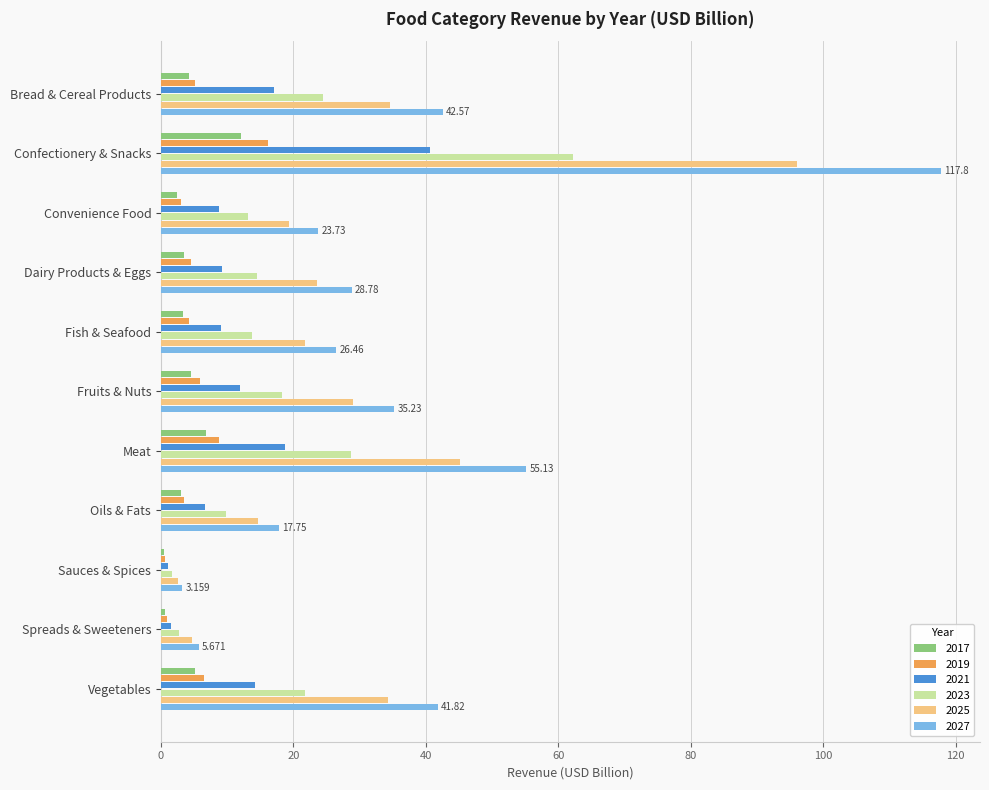

What are all the series names shown in the legend?

2017, 2019, 2021, 2023, 2025, 2027